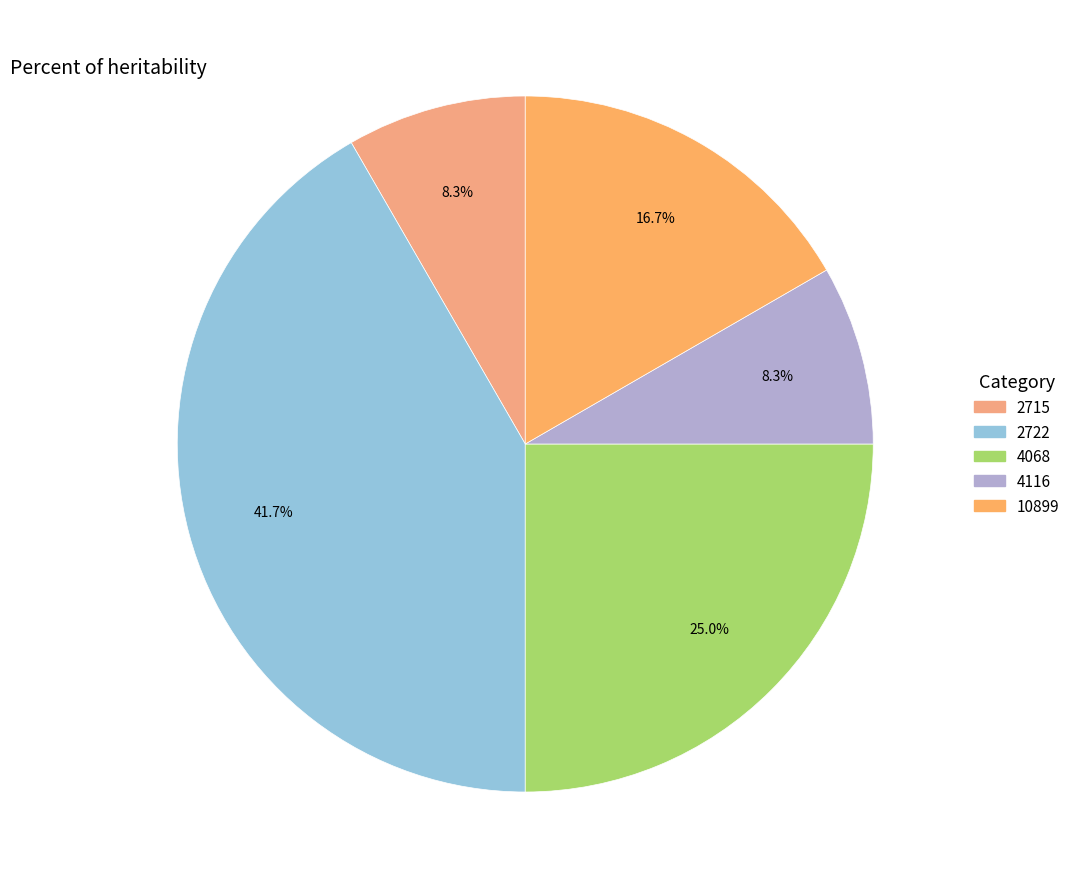

True or false: 2715 accounts for 1% of the total.

False